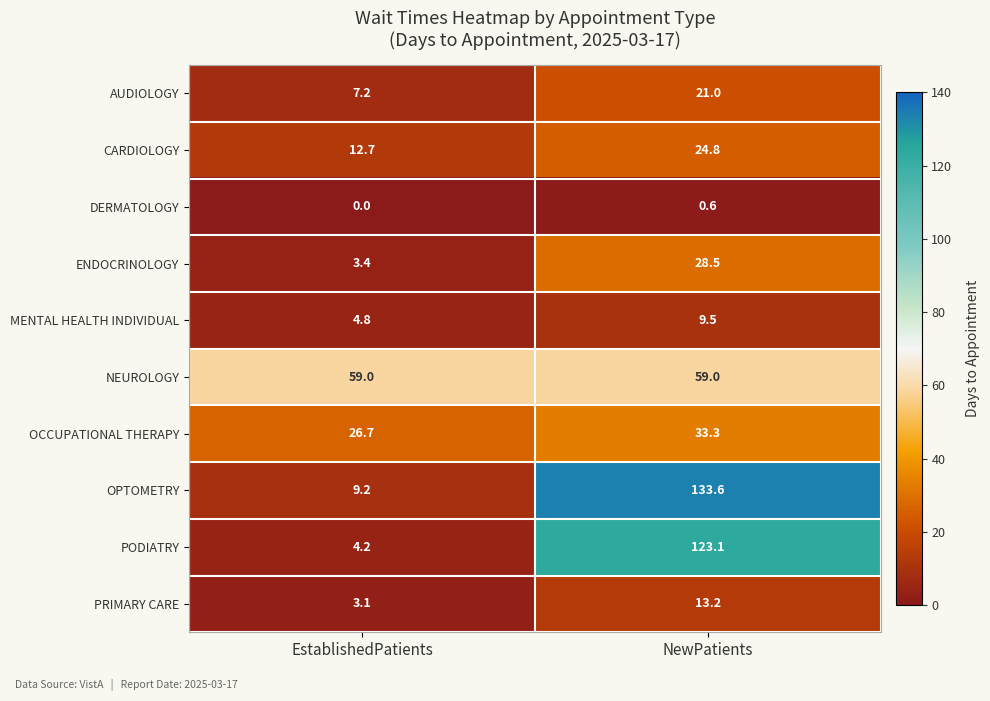

True or false: PODIATRY has a value of 4.2 at EstablishedPatients.

True